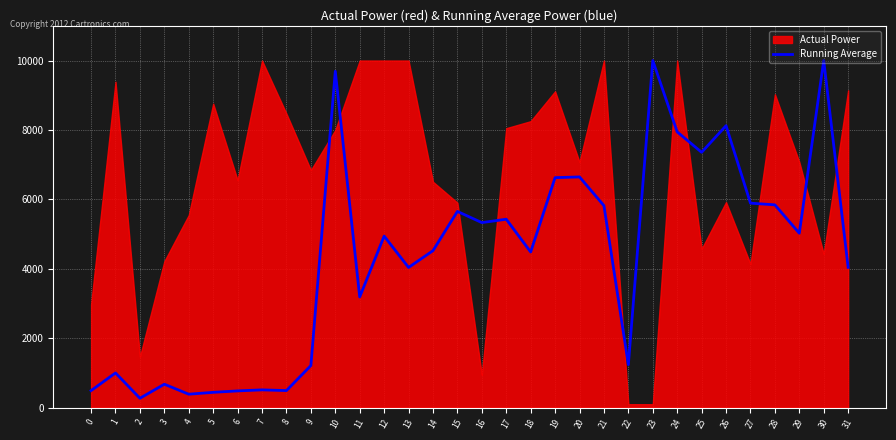

Reading left to right, transcribe all the data shown in this chart.

0=491.2	1=1000.1	2=270.6	3=675.5	4=387.5	5=441.5	6=482.8	7=512.4	8=492.0	9=1212.9	10=9690.4	11=3188.6	12=4942.6	13=4038.9	14=4522.6	15=5653.4	16=5331.2	17=5428.4	18=4484.2	19=6626.6	20=6646.9	21=5819.4	22=1237.9	23=10000.0	24=7944.6	25=7356.4	26=8123.0	27=5891.4	28=5842.2	29=5025.3	30=10000.0	31=4042.5